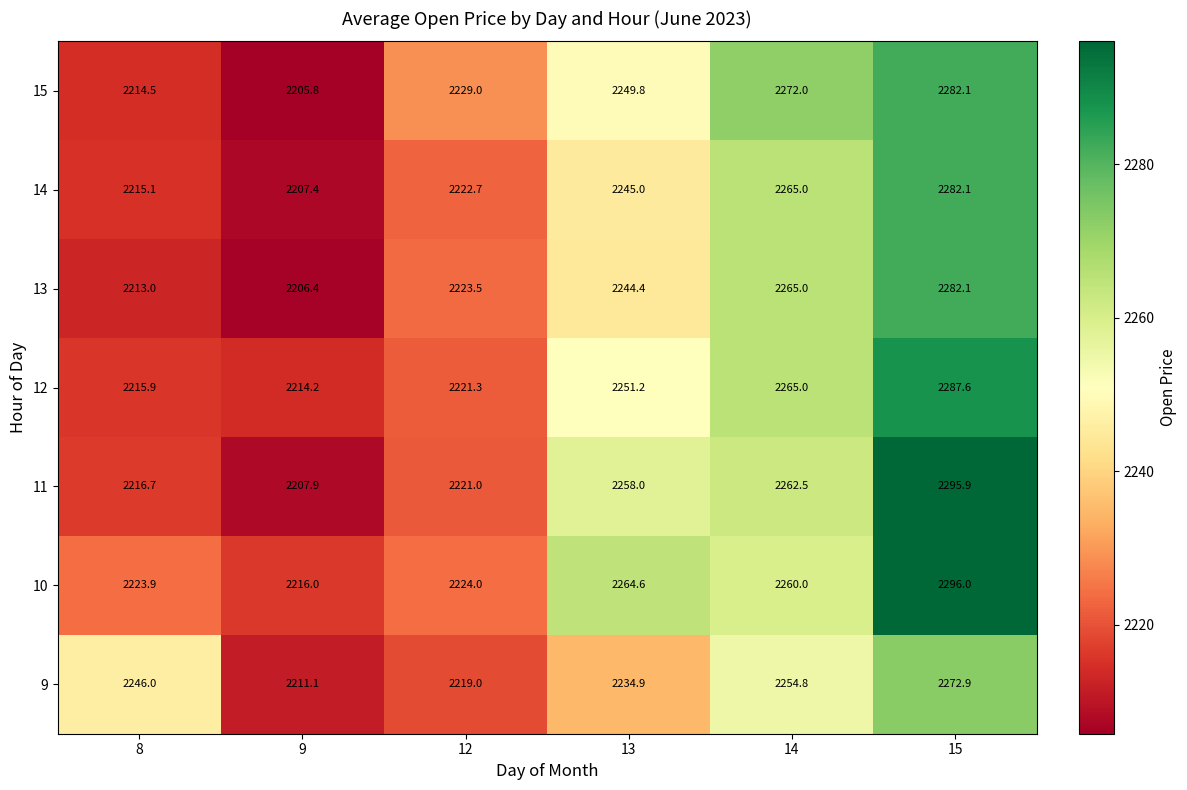

Rank the categories by 14 value from lowest to highest.

9, 8, 12, 13, 14, 15